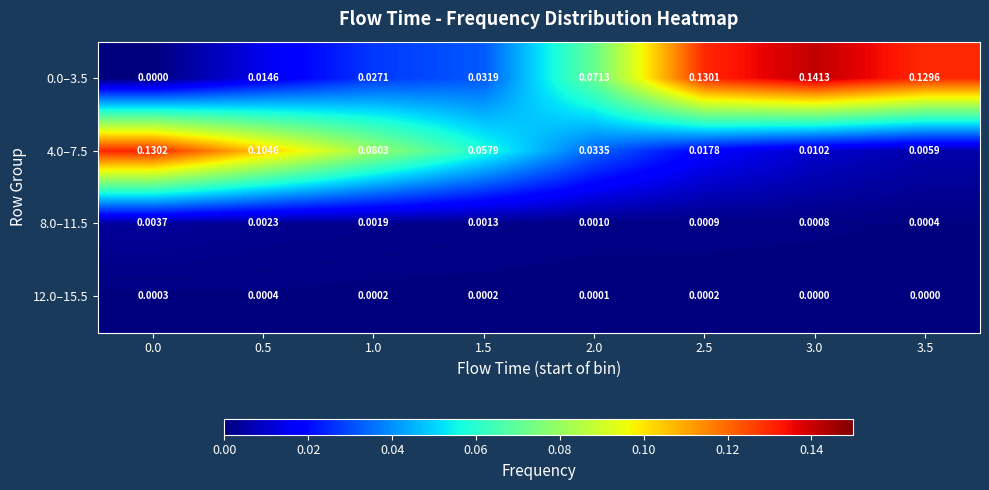

Is the value of 4.0–7.5 at 3.0 greater than the value of 12.0–15.5 at 1.5?

Yes